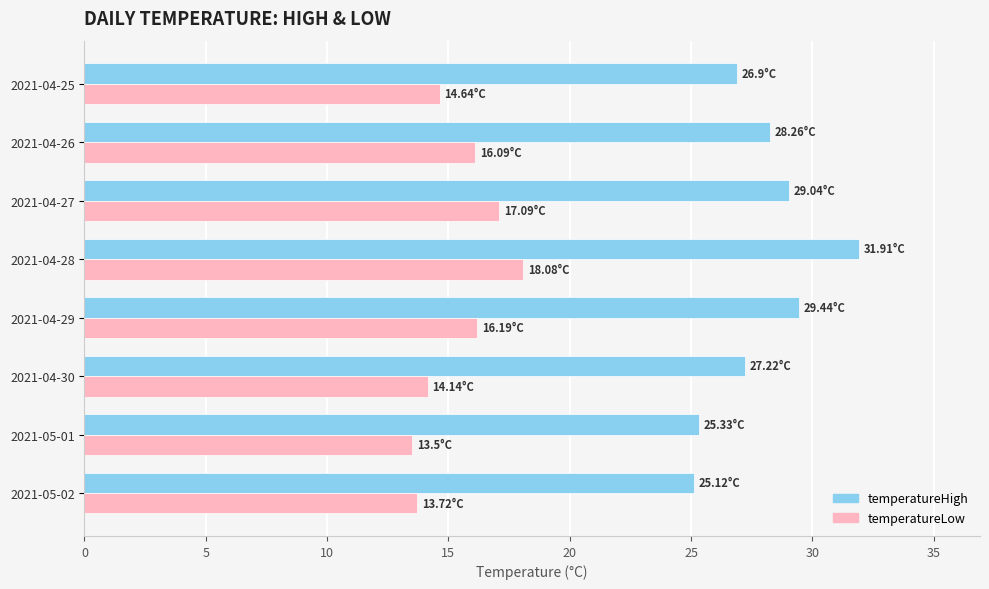

Which series has the largest range (max minus min)?

temperatureHigh